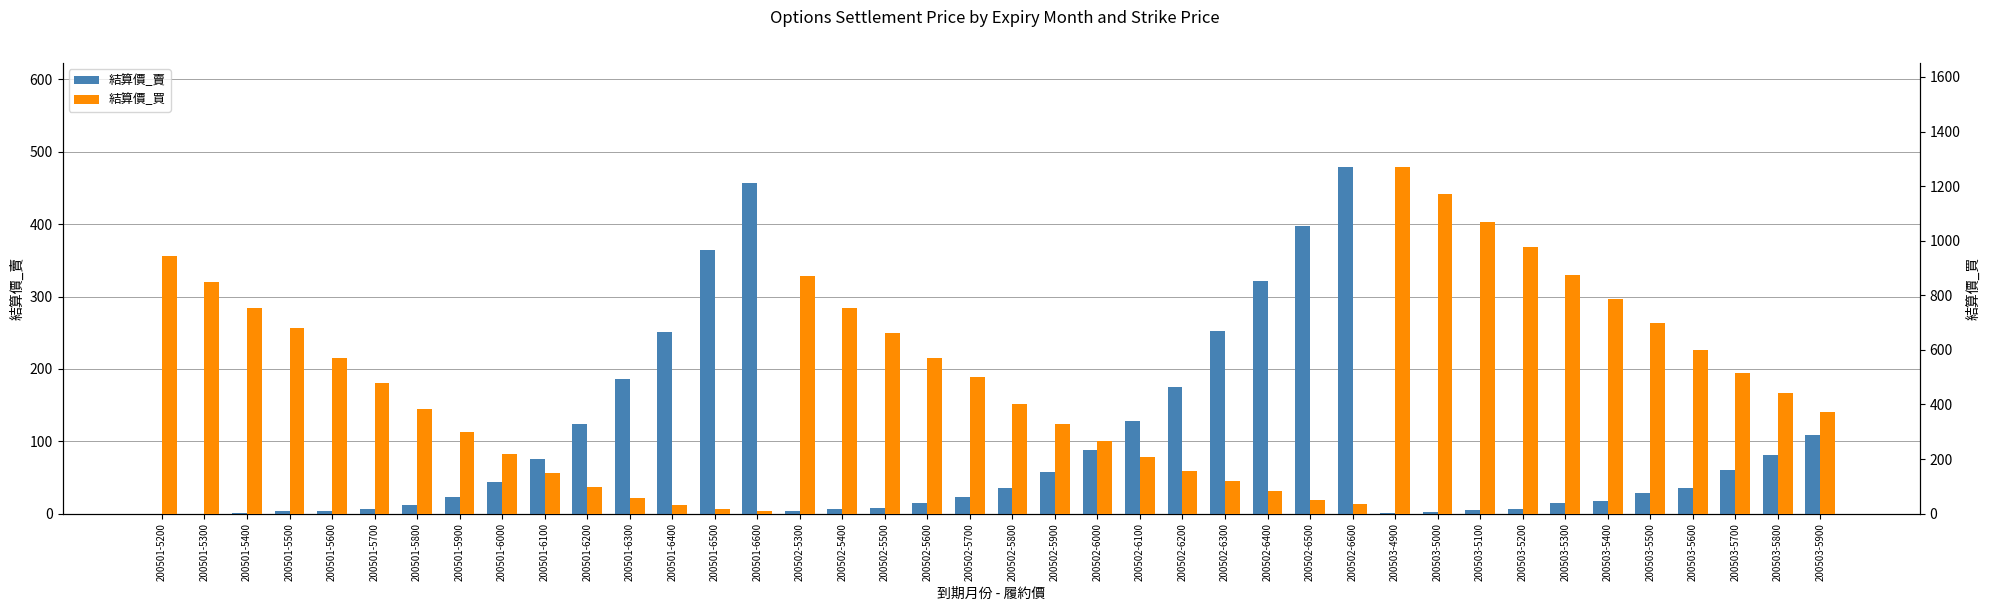

How many data points in 結算價_買 are above 478?

19